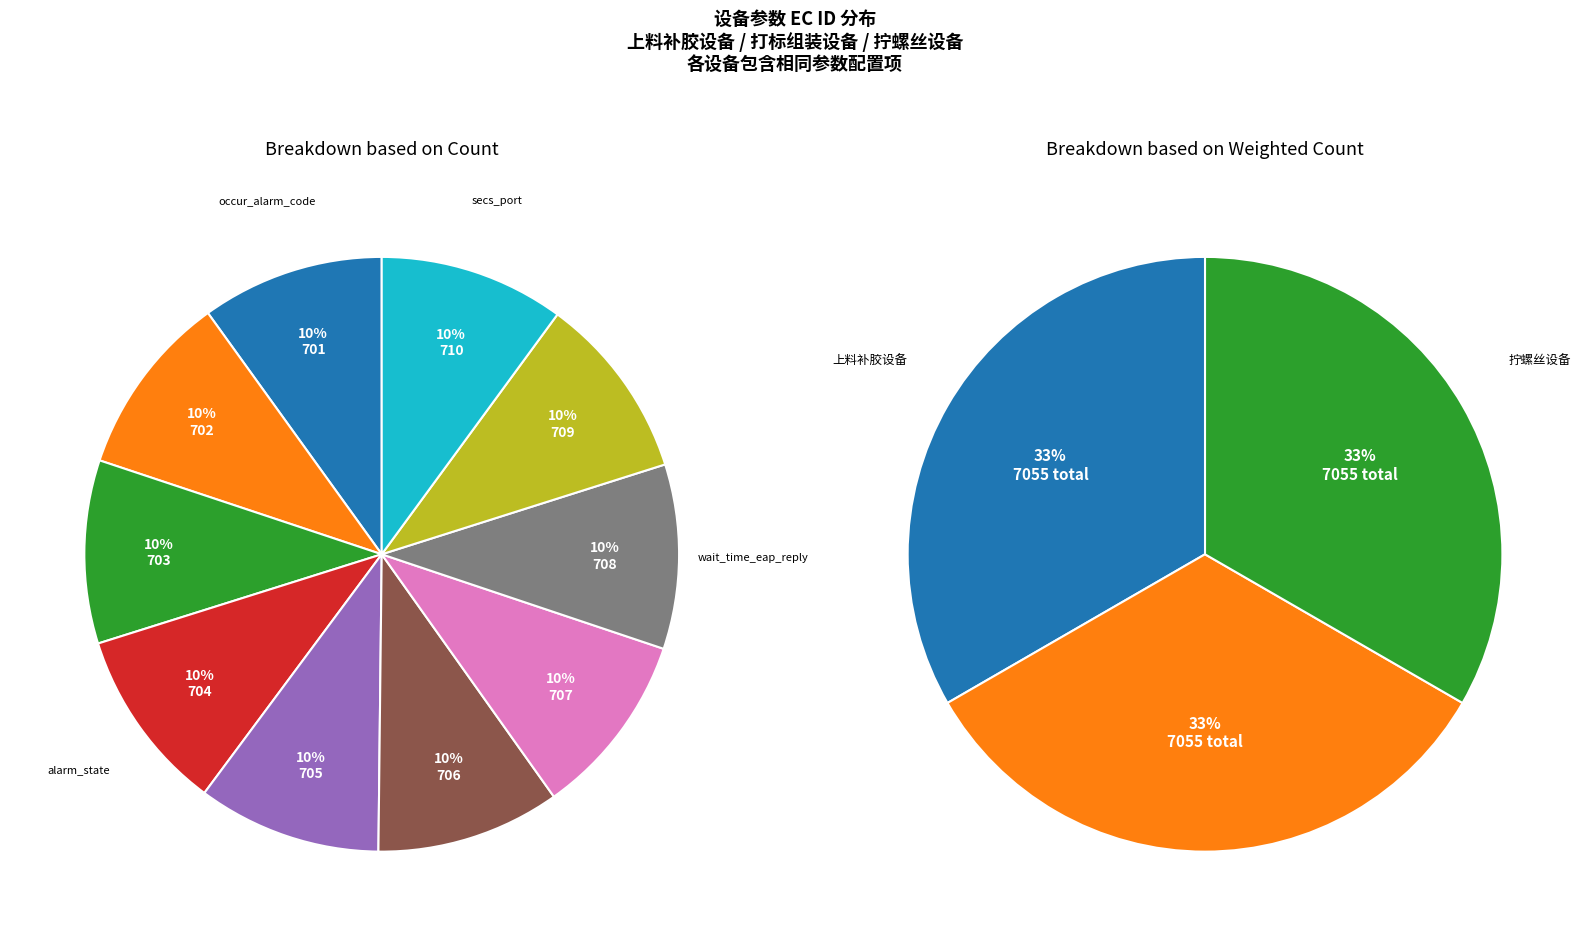

Does any single category account for the majority?

No